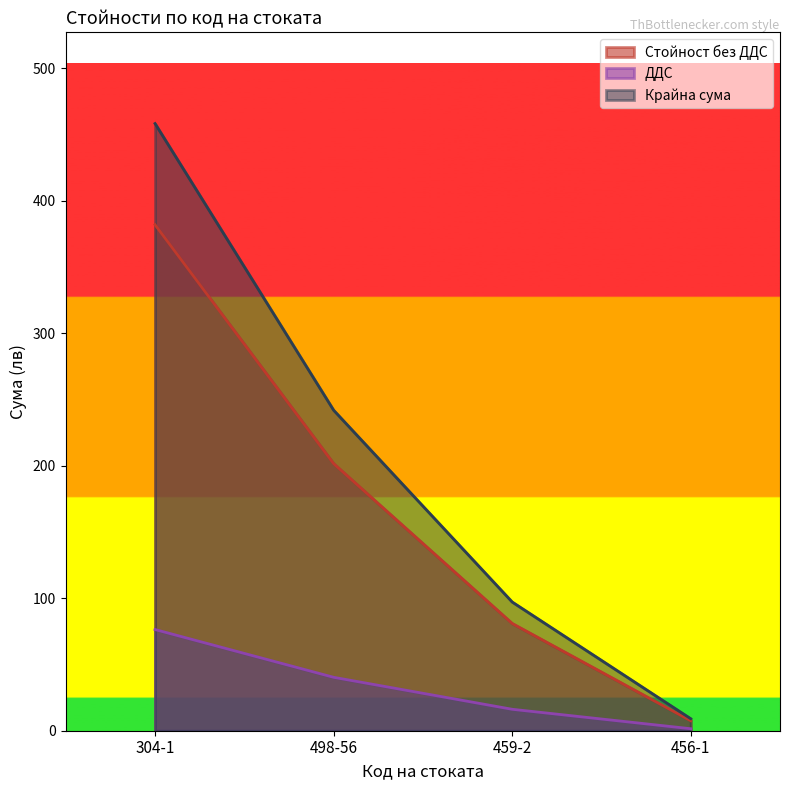

What is the total value across all series at 304-1?

916.8